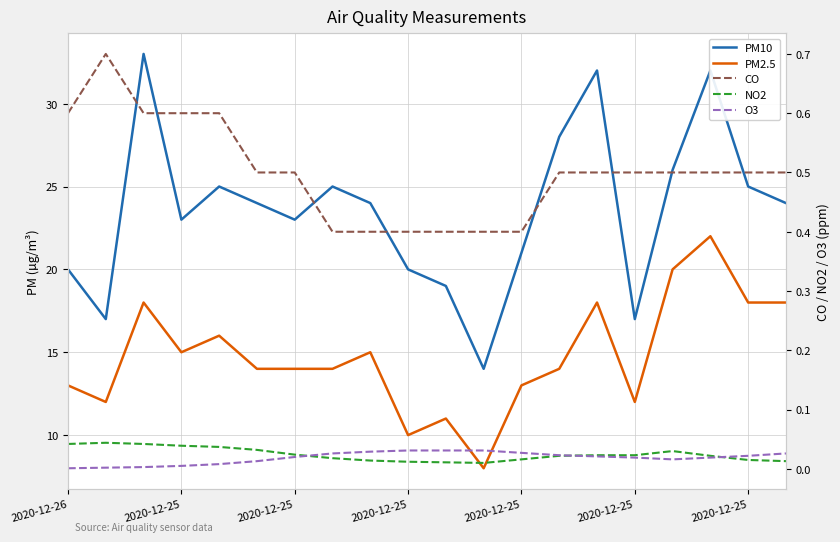

What are all the series names shown in the legend?

PM10, PM2.5, CO, NO2, O3